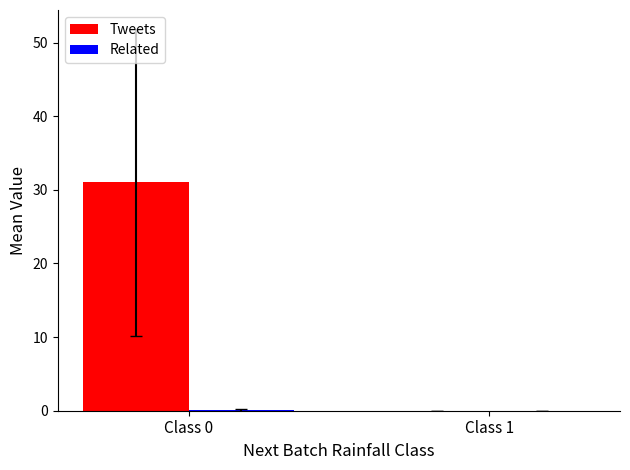

What is the greatest value displayed?

31.0